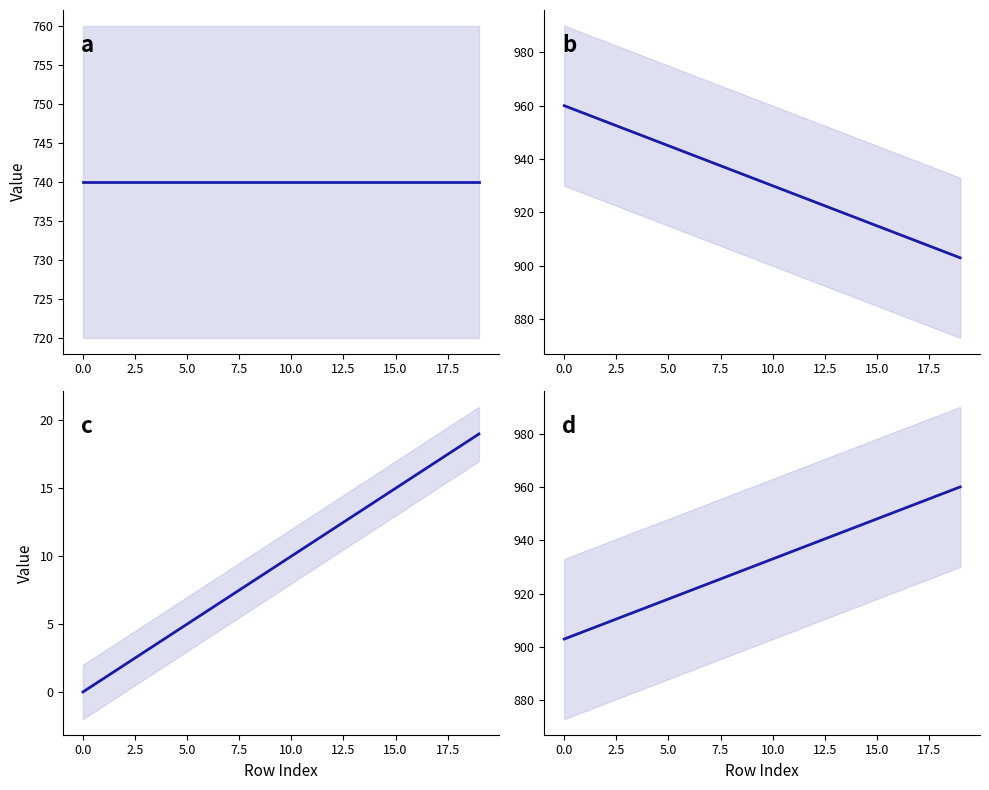

True or false: delta and col_0 cross at least once.

False